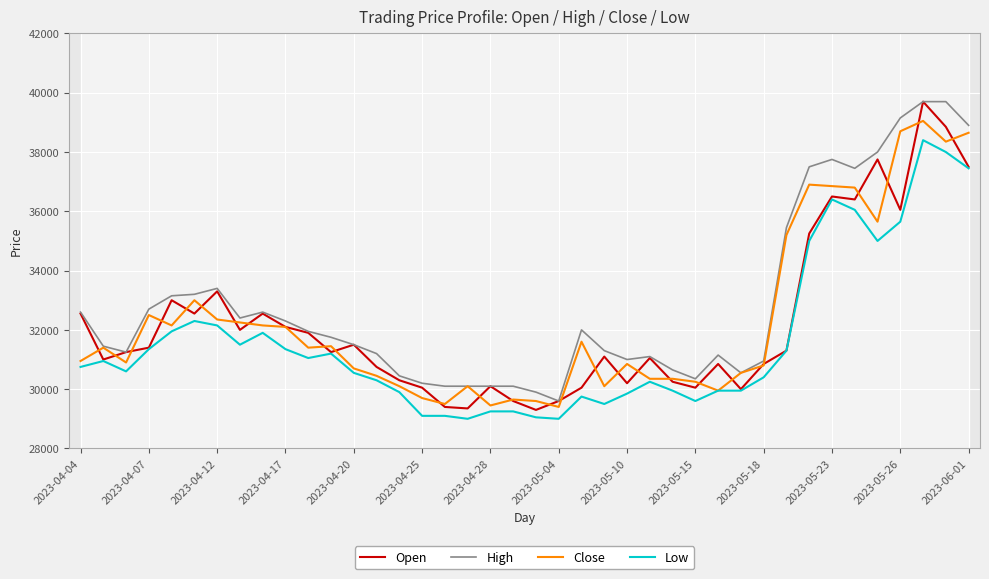

What is the maximum value for High?

39700